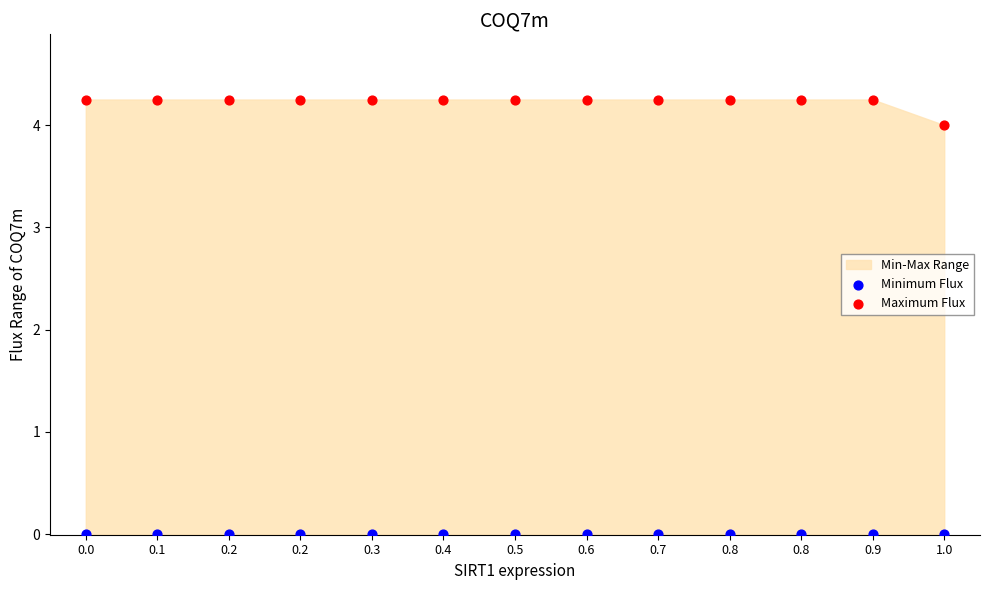

Which series contains the highest Y value?

Maximum Flux